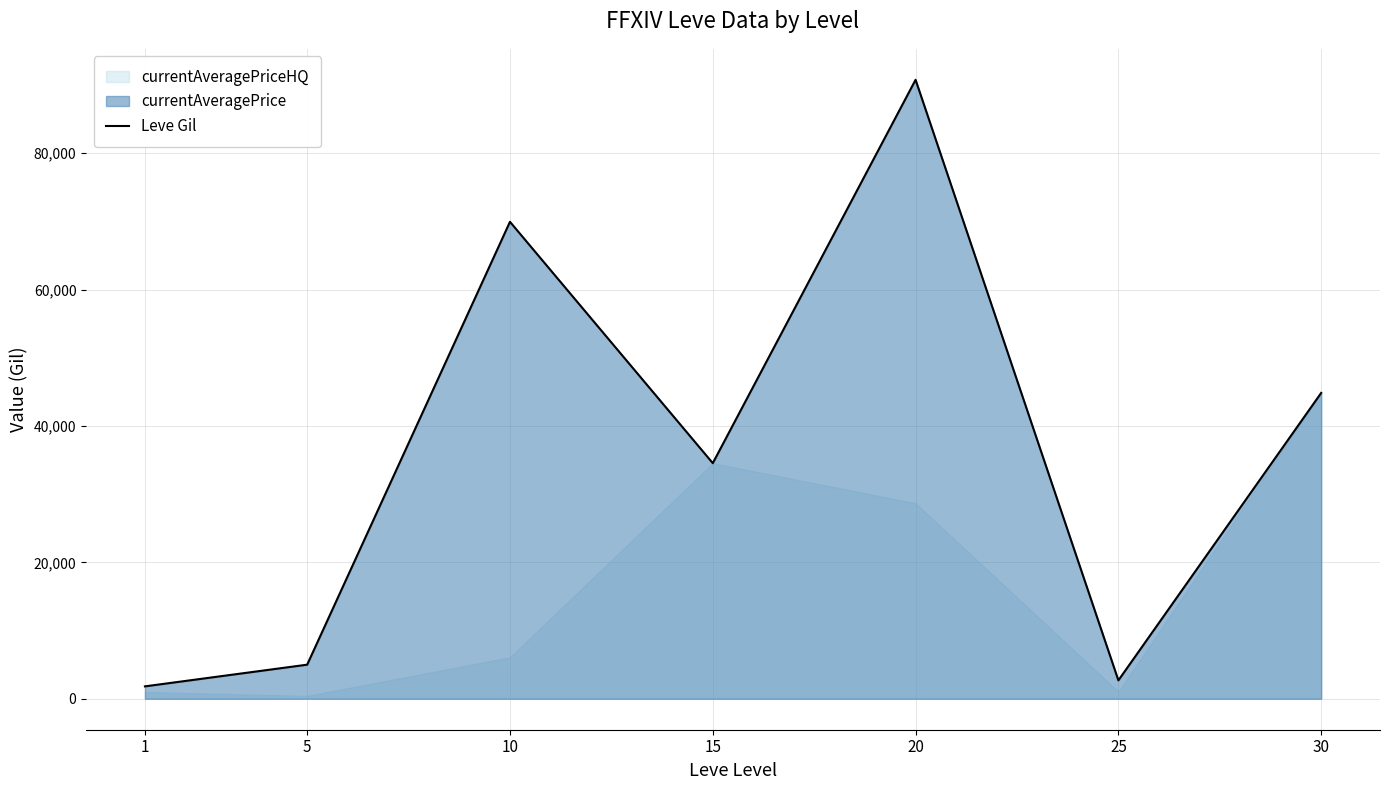

True or false: the data shows 34554.5 at 15.

True